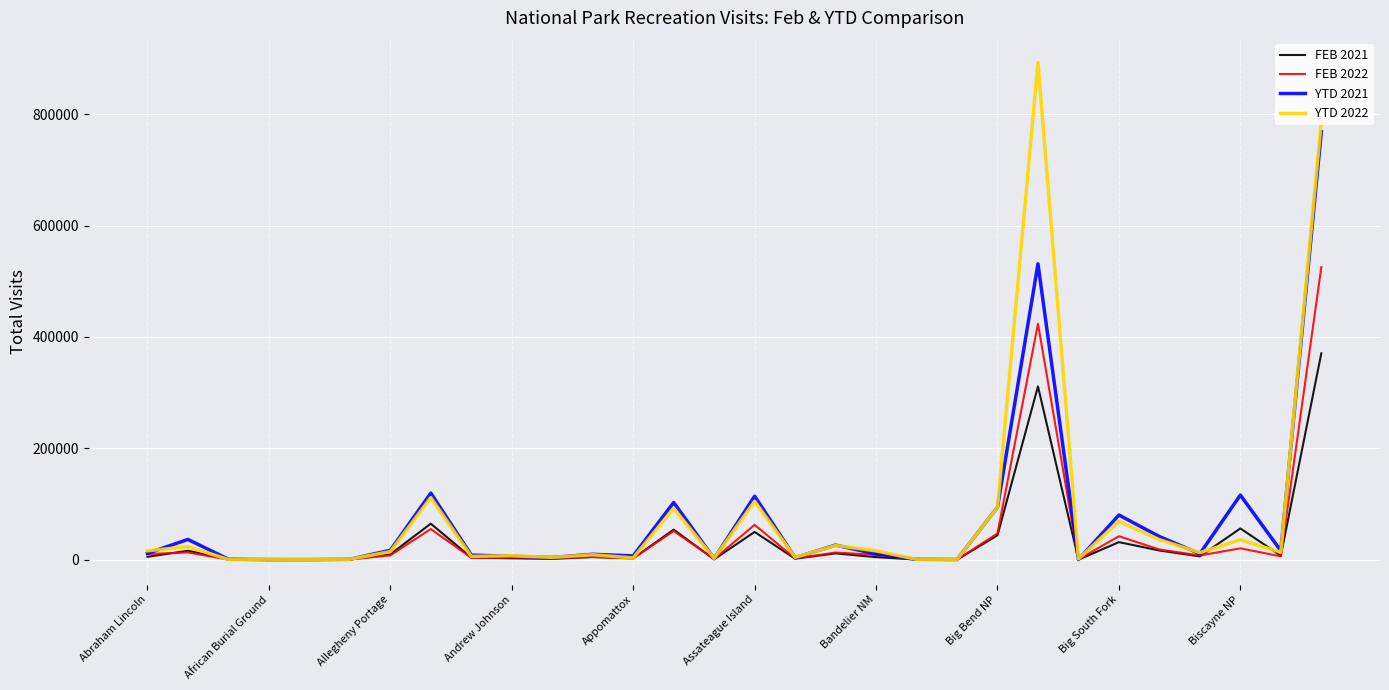

Rank the series by their maximum value, from highest to lowest.

YTD 2022, YTD 2021, FEB 2022, FEB 2021